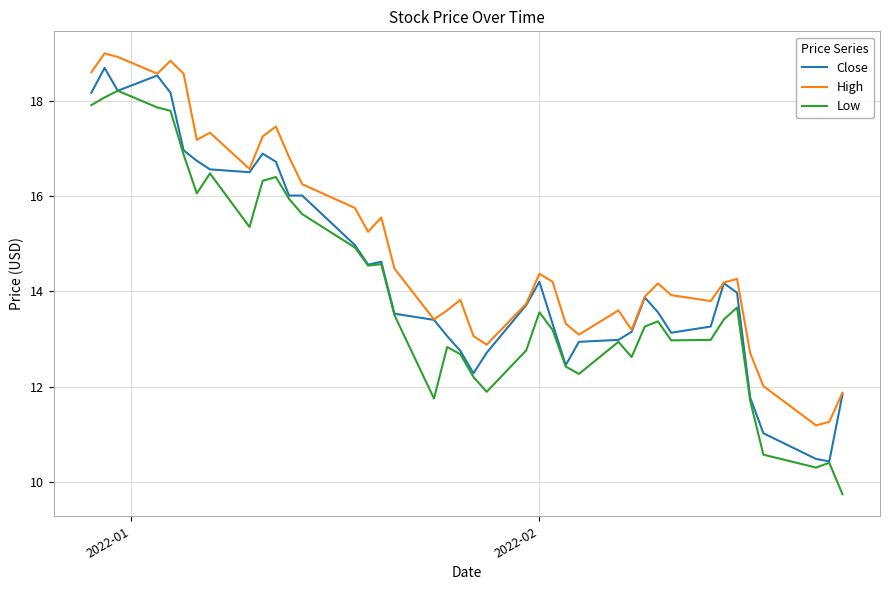

True or false: Low and High cross at least once.

False